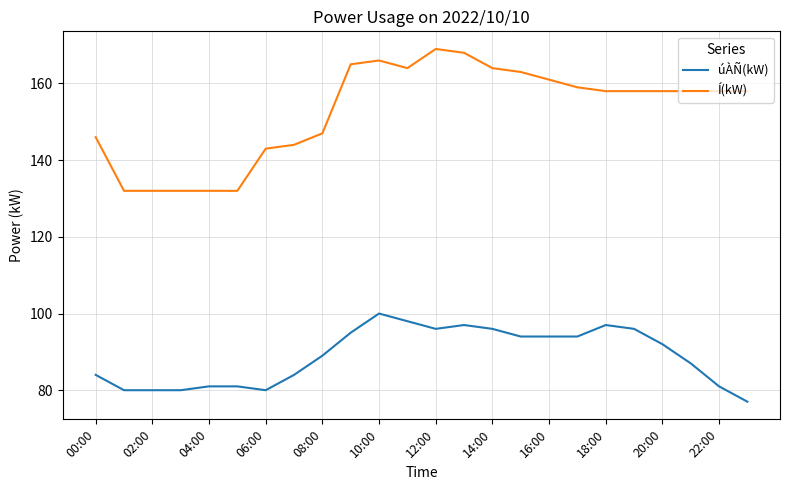

Reading left to right, what are all the values shown in this chart?

úÀÑ(kW): 84	80	80	80	81	81	80	84	89	95	100	98	96	97	96	94	94	94	97	96	92	87	81	77
Í(kW): 146	132	132	132	132	132	143	144	147	165	166	164	169	168	164	163	161	159	158	158	158	158	158	158